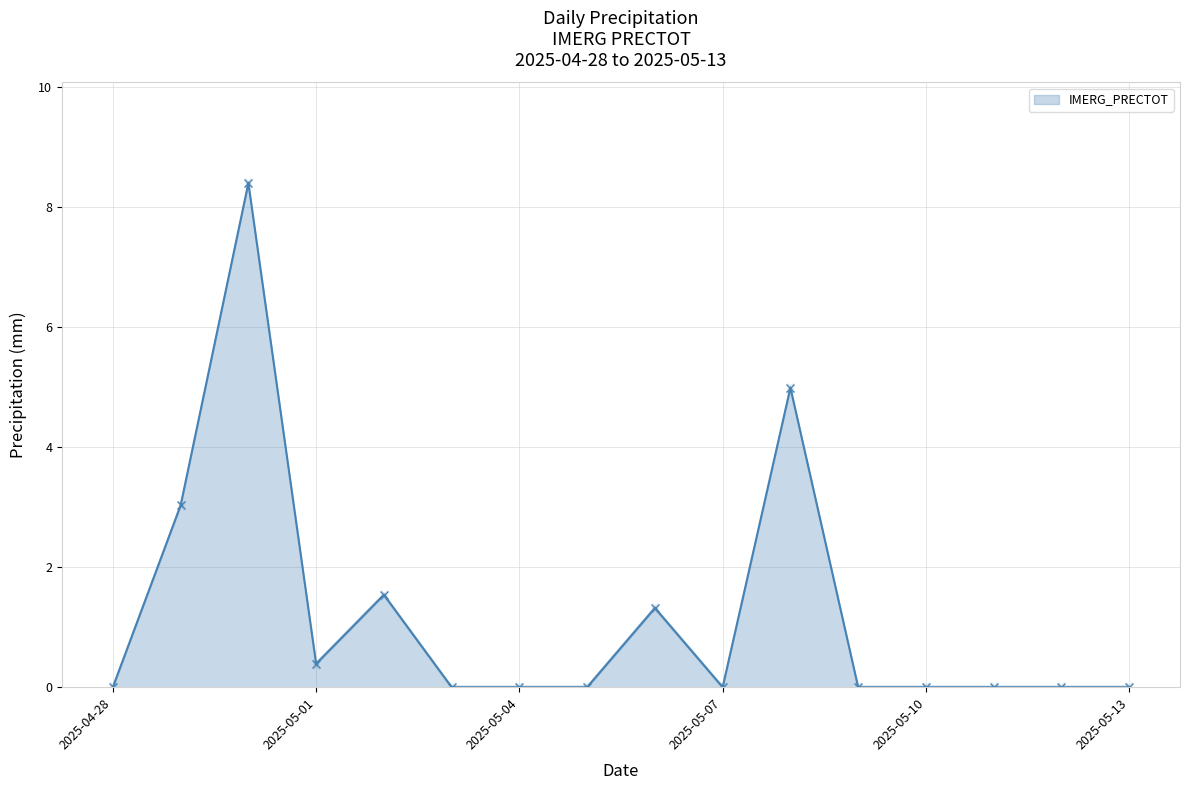

Reading left to right, extract all data points from this chart.

0.0	3.0	8.4	0.4	1.5	0.0	0.0	0.0	1.3	0.0	5.0	0.0	0.0	0.0	0.0	0.0